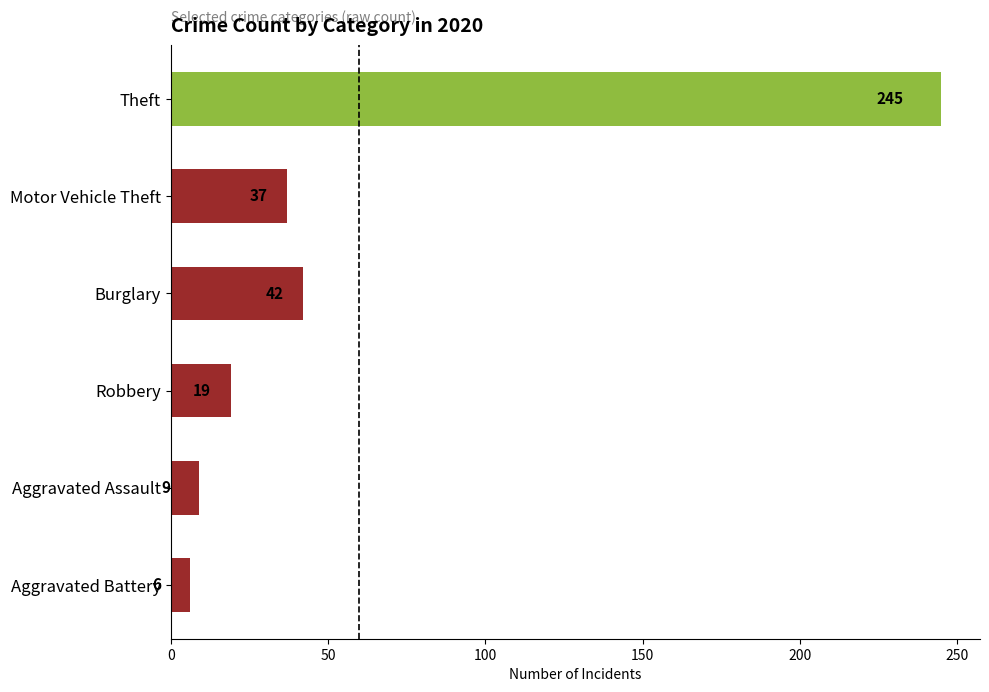

Between Aggravated Battery and Motor Vehicle Theft, which is larger?

Motor Vehicle Theft